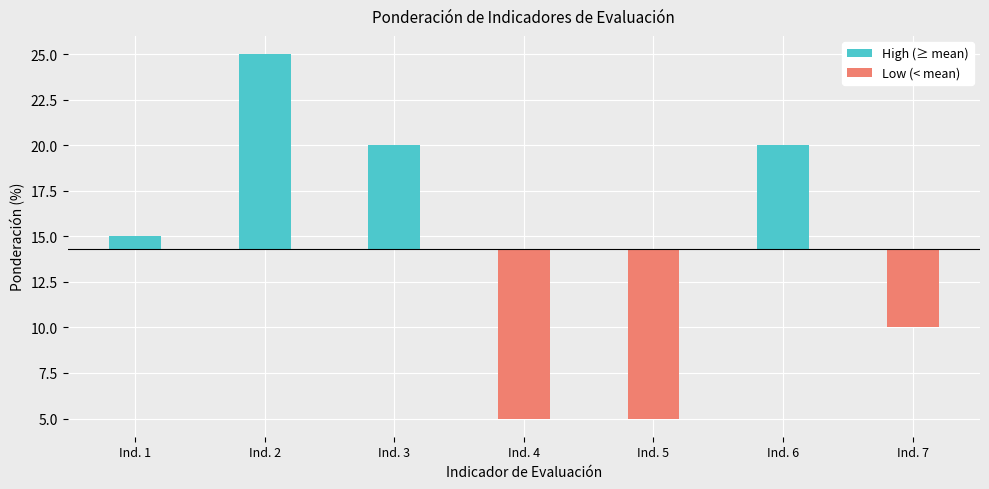

Reading right to left, transcribe all the data shown in this chart.

High (≥ mean): Ind. 7=0.0	Ind. 6=5.7	Ind. 5=0.0	Ind. 4=0.0	Ind. 3=5.7	Ind. 2=10.7	Ind. 1=0.7
Low (< mean): Ind. 7=-4.3	Ind. 6=0.0	Ind. 5=-9.3	Ind. 4=-9.3	Ind. 3=0.0	Ind. 2=0.0	Ind. 1=0.0